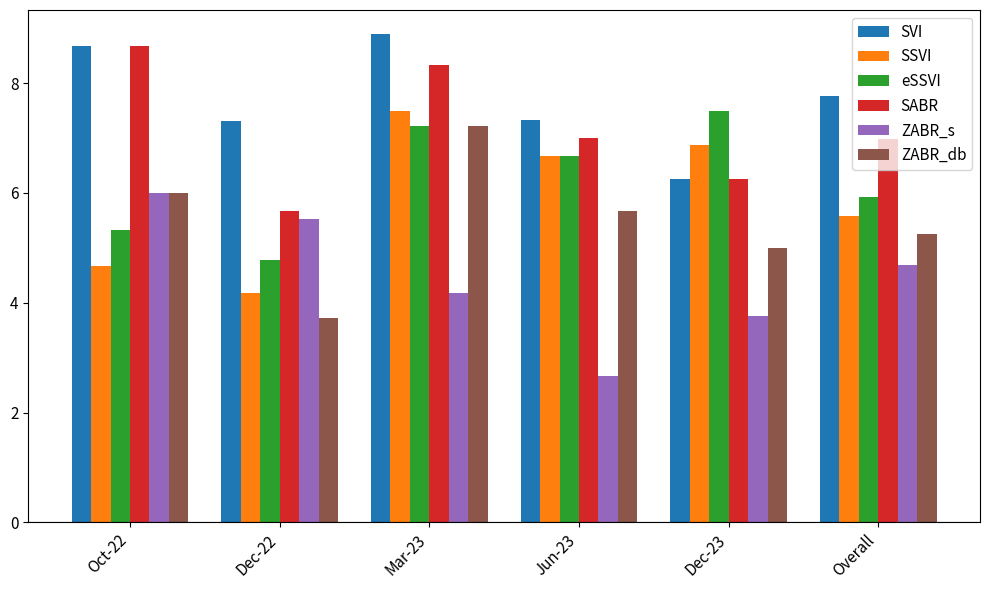

What is the maximum value shown in the chart?

8.9